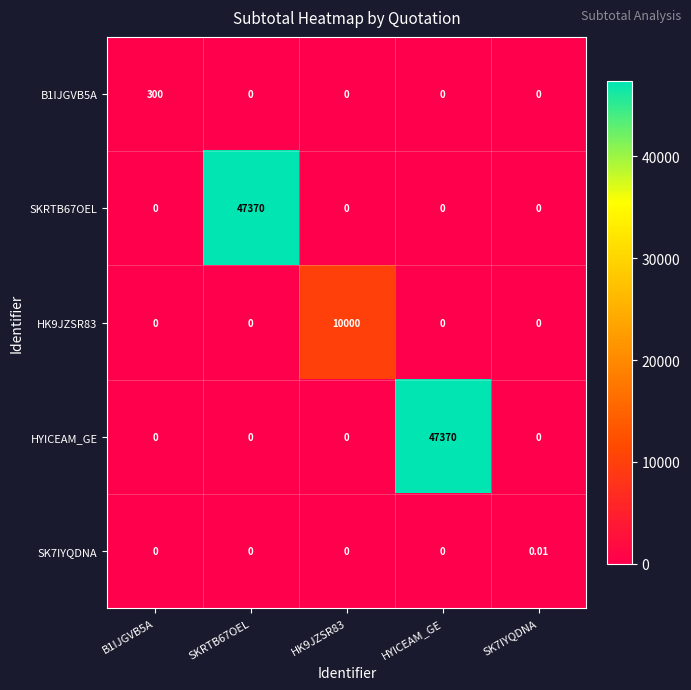

Rank the series by their maximum value, from highest to lowest.

SKRTB67OEL, HYICEAM_GE, HK9JZSR83, B1IJGVB5A, SK7IYQDNA